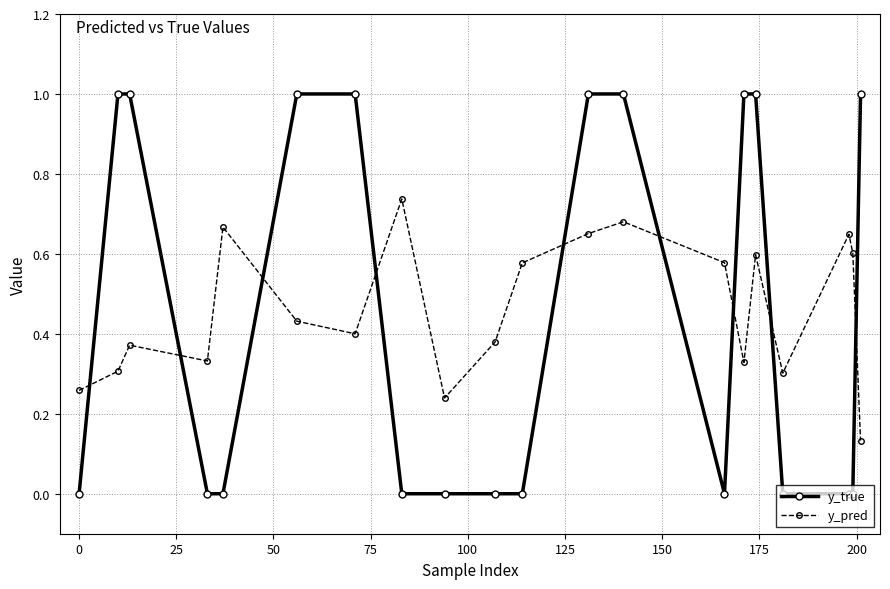

In y_pred, how many points are lower than both neighbors (excluding endpoints)?

5